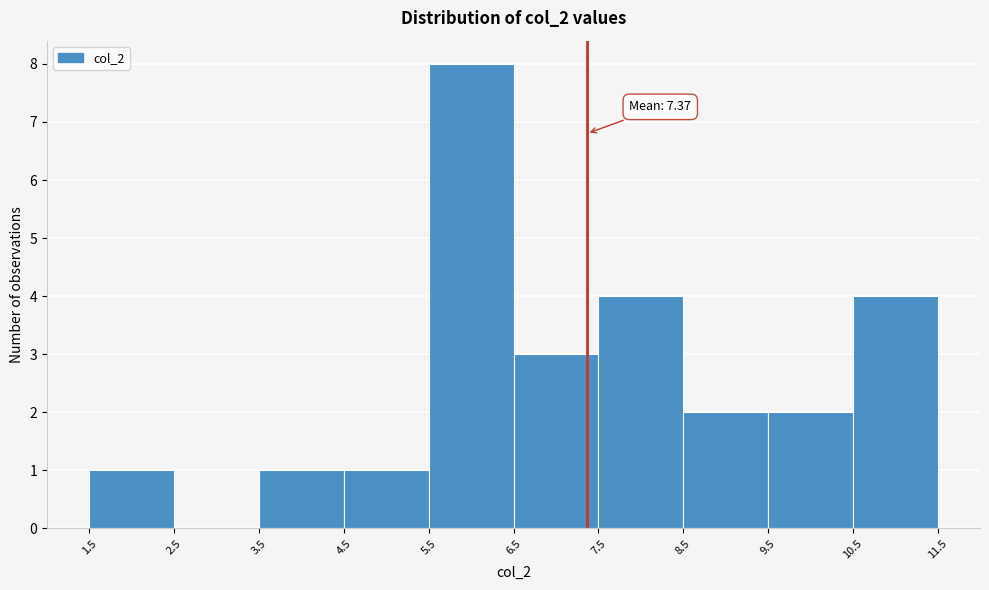

Which range on the x-axis has the tallest bar?

5.5 to 6.5